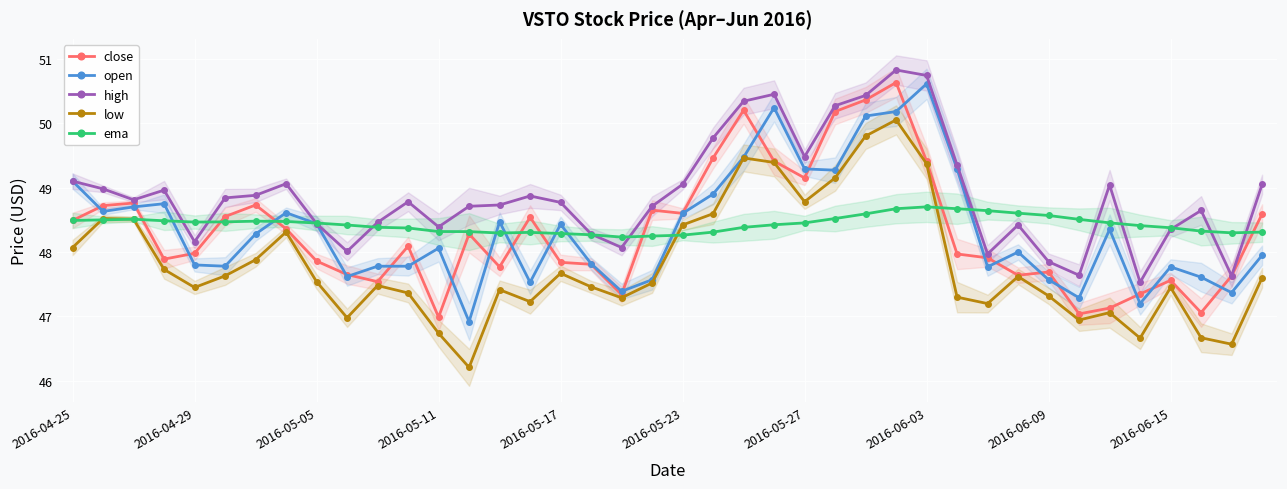

After their last crossing, which series has the higher values: ema or low?

ema